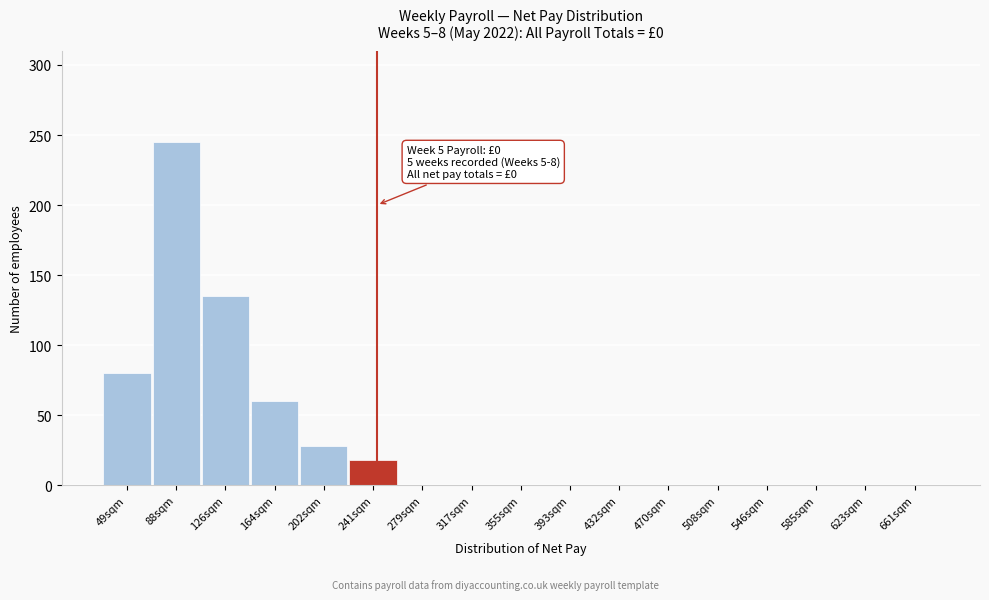

Reading left to right, extract all data points from this chart.

49sqm=80	88sqm=245	126sqm=135	164sqm=60	202sqm=28	241sqm=18	279sqm=0	317sqm=0	355sqm=0	393sqm=0	432sqm=0	470sqm=0	508sqm=0	546sqm=0	585sqm=0	623sqm=0	661sqm=0